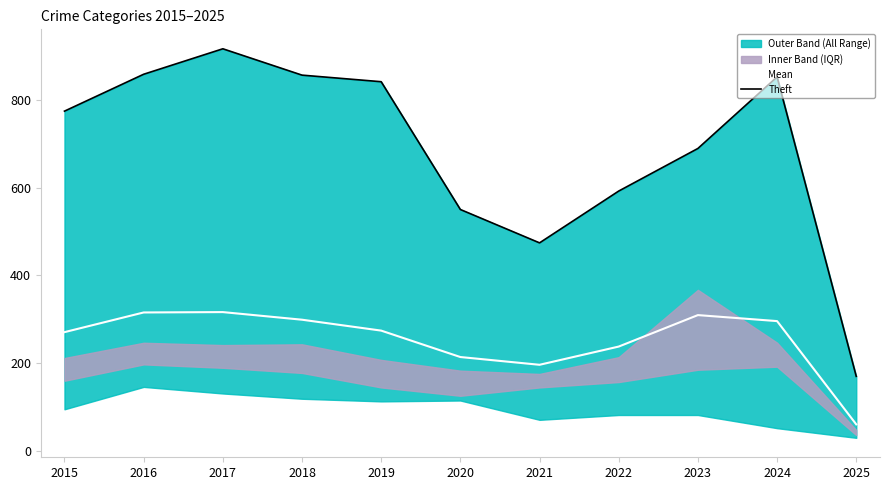

True or false: Theft and Mean intersect in this chart.

False